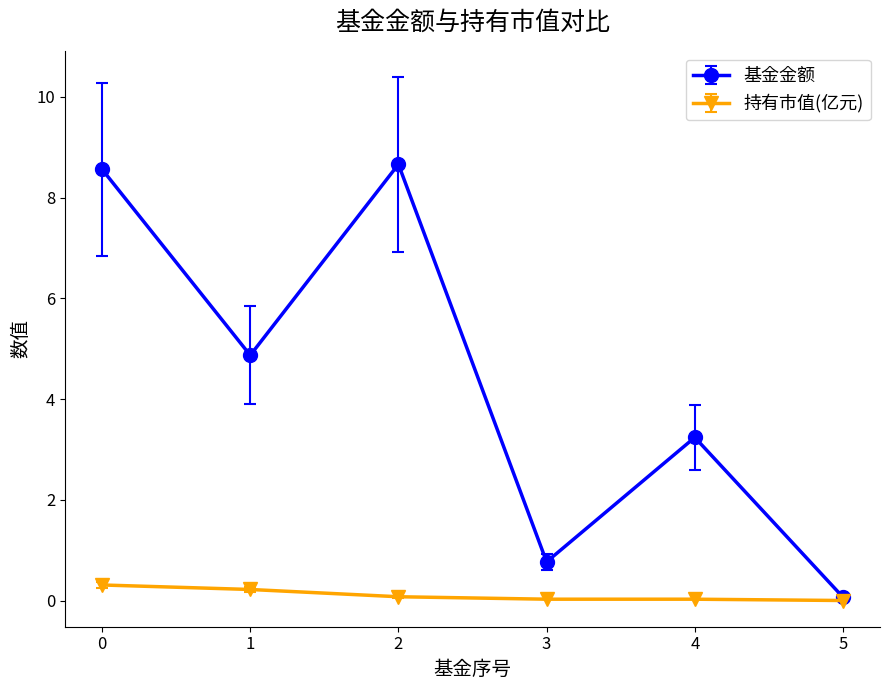

What is the difference between the maximum and second lowest values in the 基金金额 series?

7.9